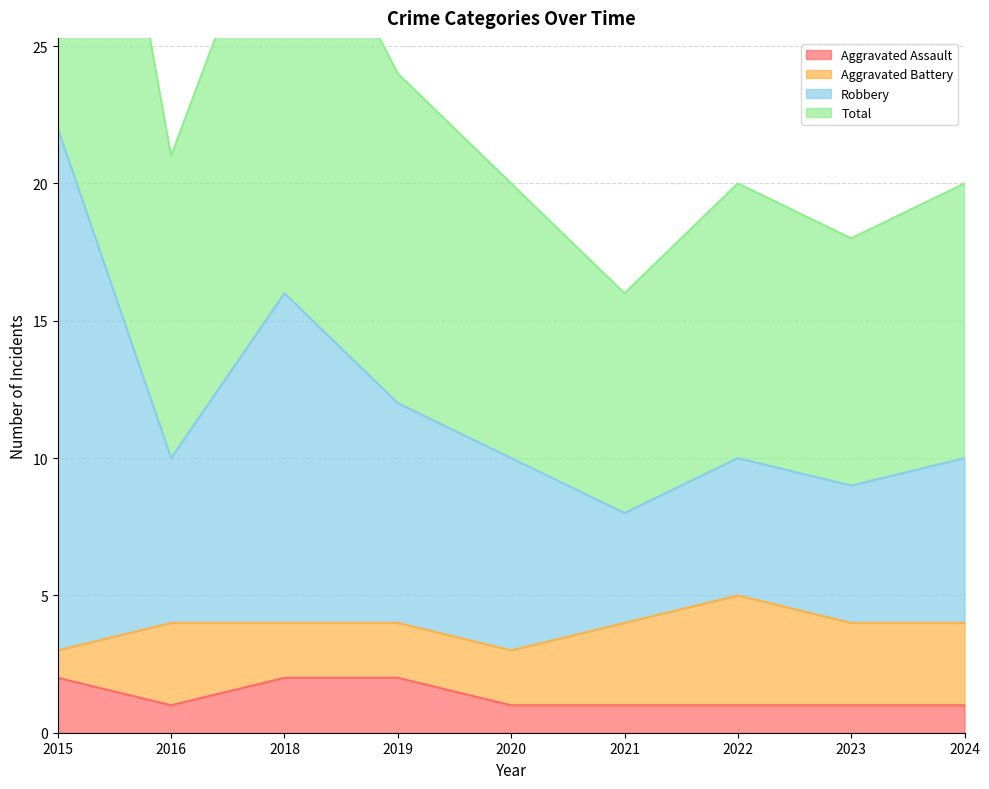

The Total series shows 32 at 2018. True or false?

True